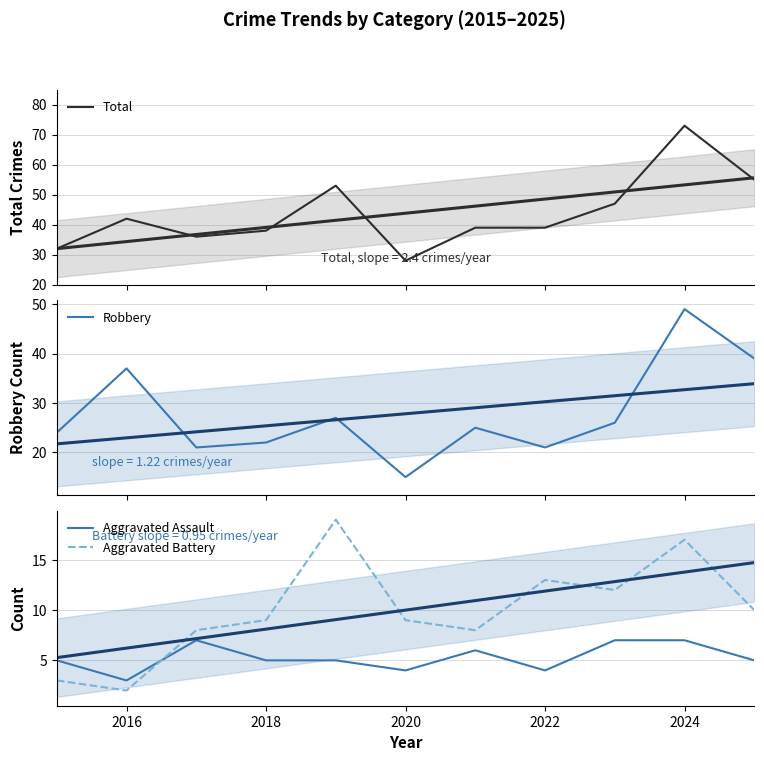

What are all the series names shown in the legend?

Total, Robbery, Aggravated Assault, Aggravated Battery